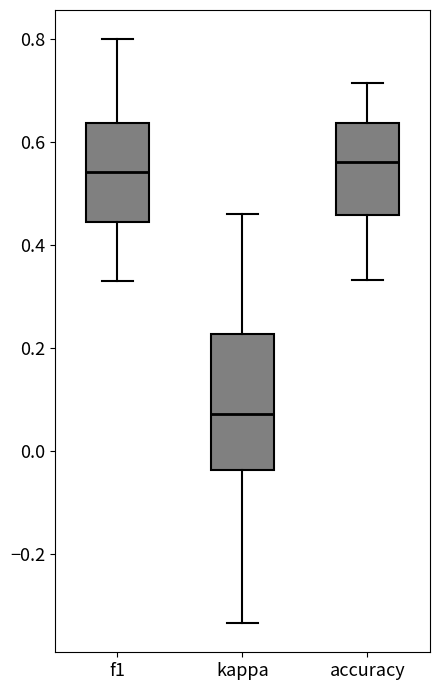

Comparing the boxes themselves (not the whiskers), which one is the tallest?

kappa